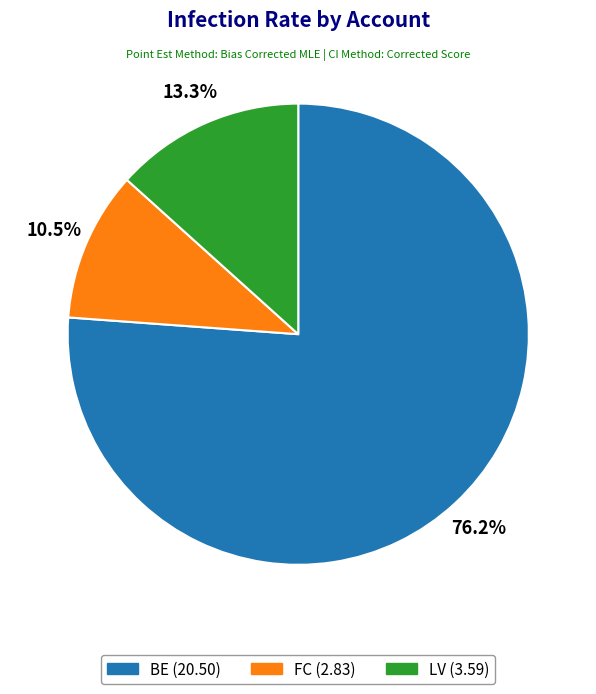

How many segments does this pie chart have?

3